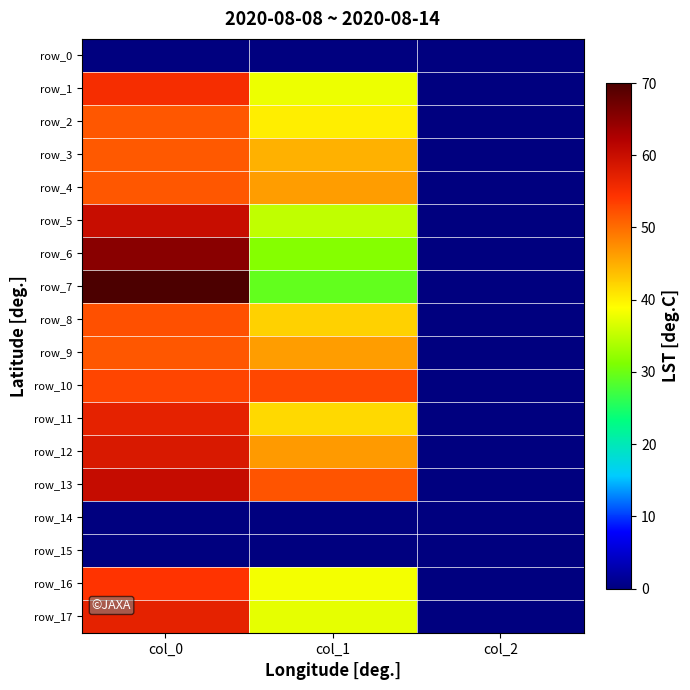

At which label is row_16 closest to 27?

col_1